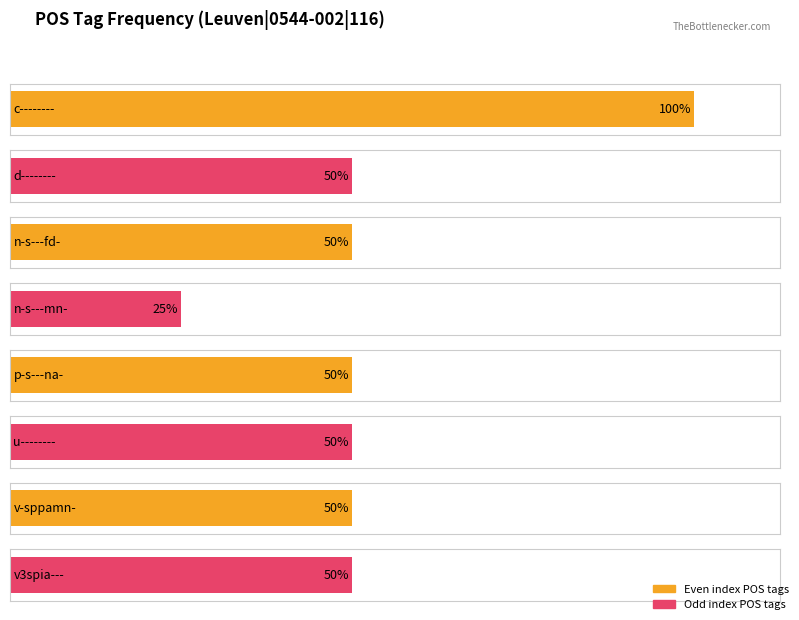

Which label corresponds to the largest value in the chart?

c--------